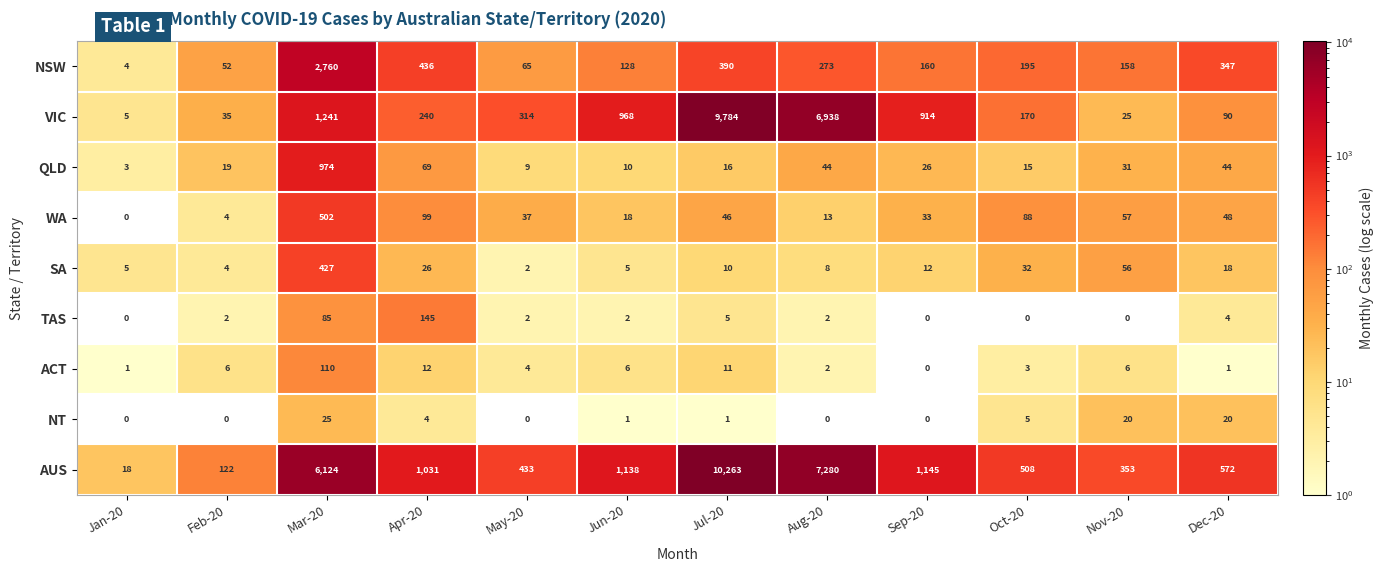

What is the spread (max minus min) of values at Mar-20?

6099